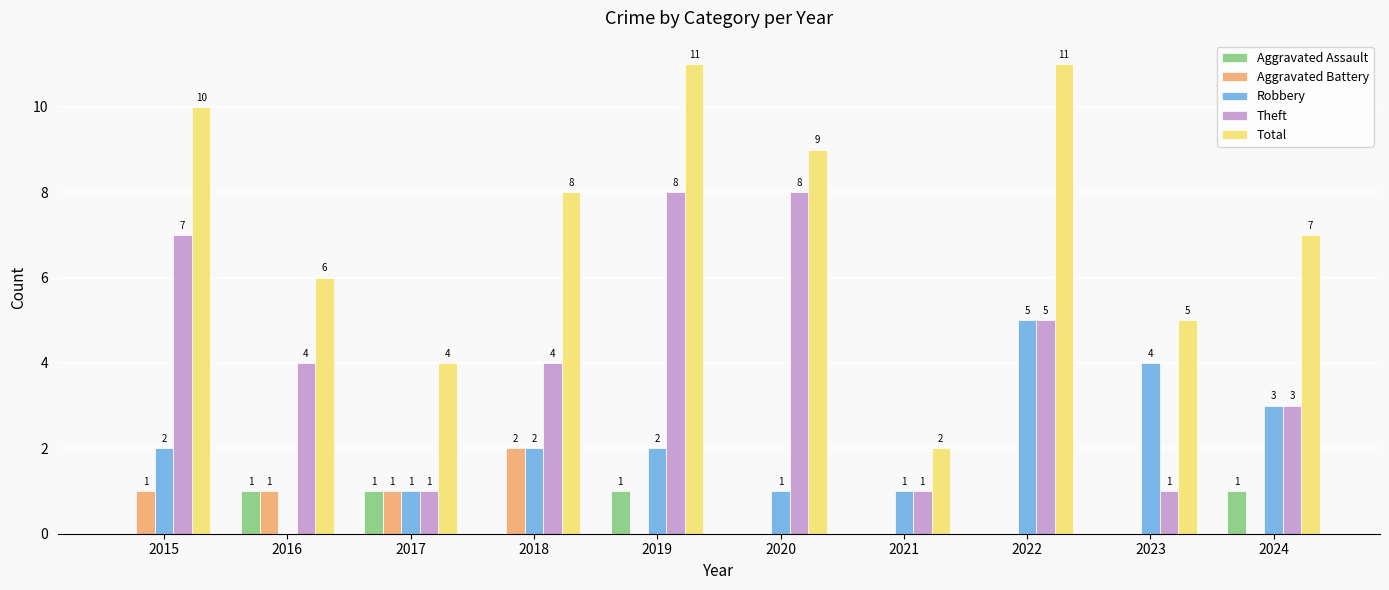

How many categories are shown in the chart?

10